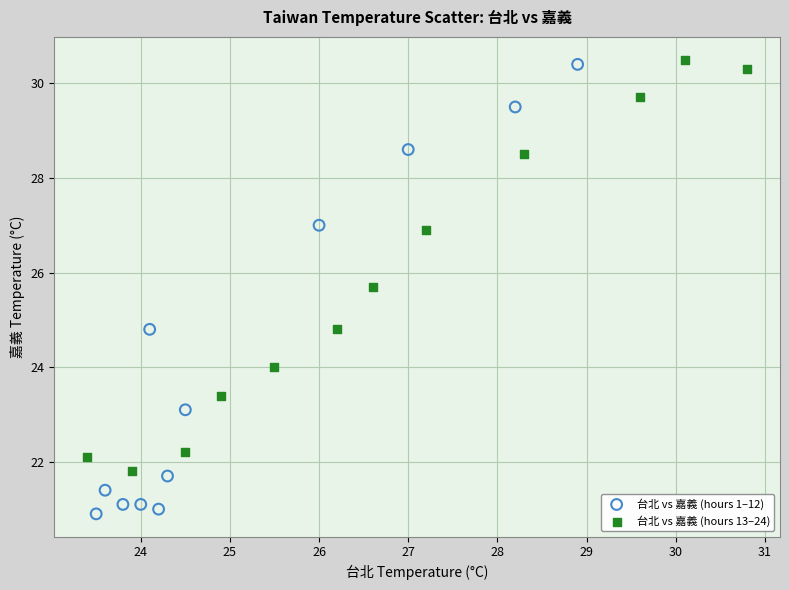

Which series reaches the minimum Y coordinate?

台北 vs 嘉義 (hours 1–12)